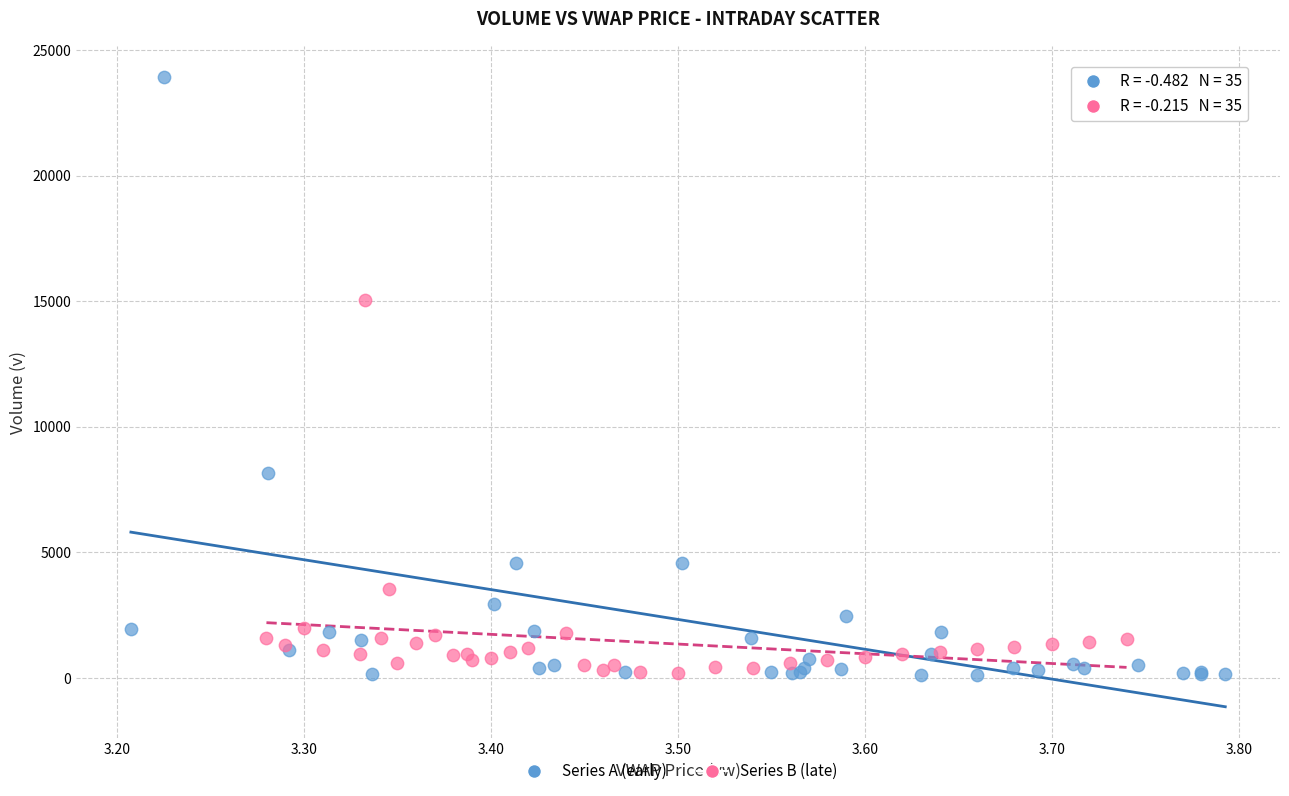

Which series contains the highest Y value?

Series A (early)